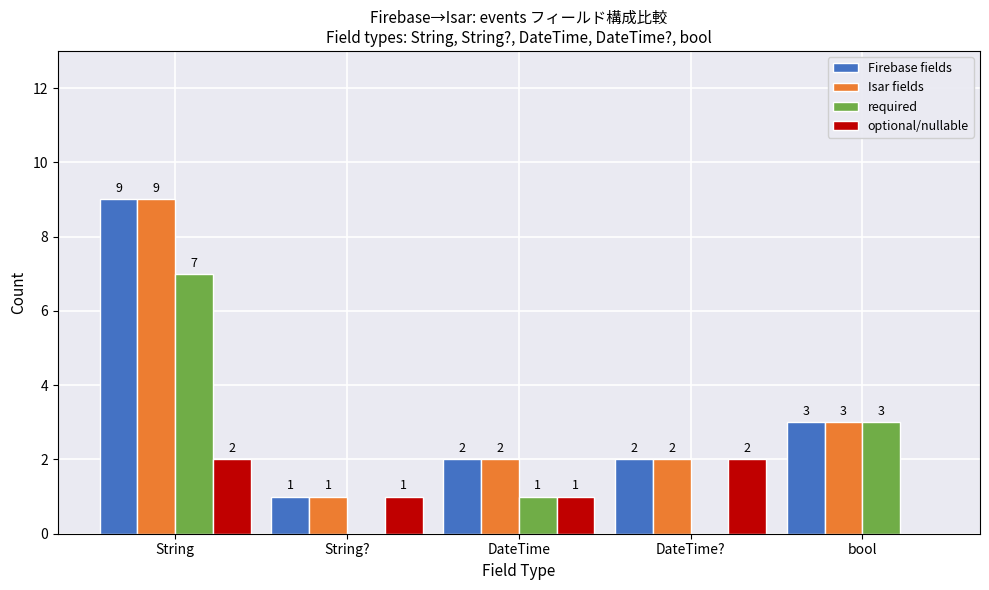

What is the total value across all series at DateTime?

6